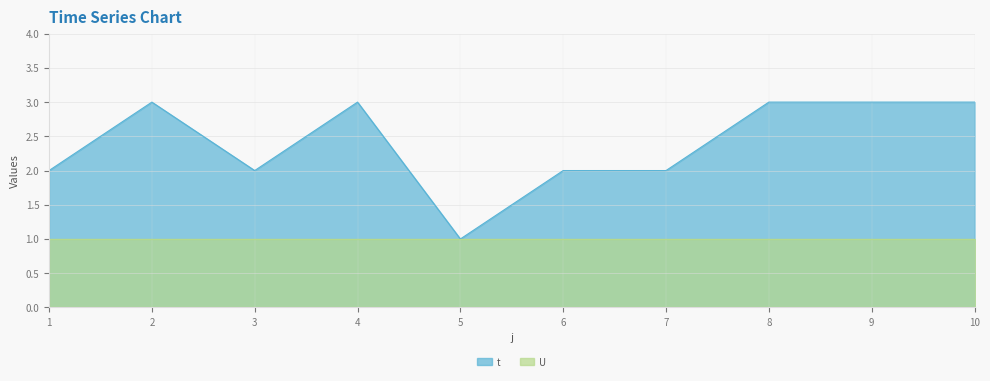

How many values are between 2 and 3?

9